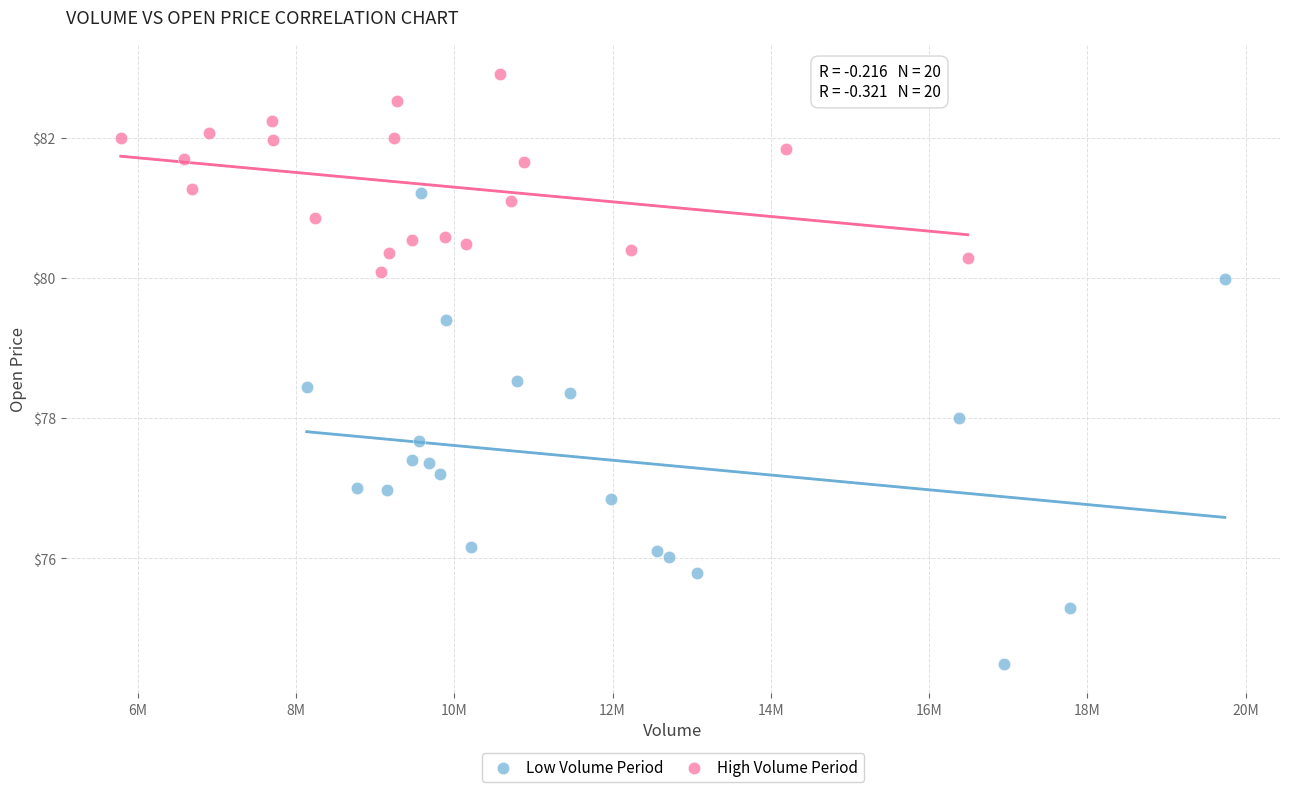

Which series contains the lowest Y value?

Low Volume Period